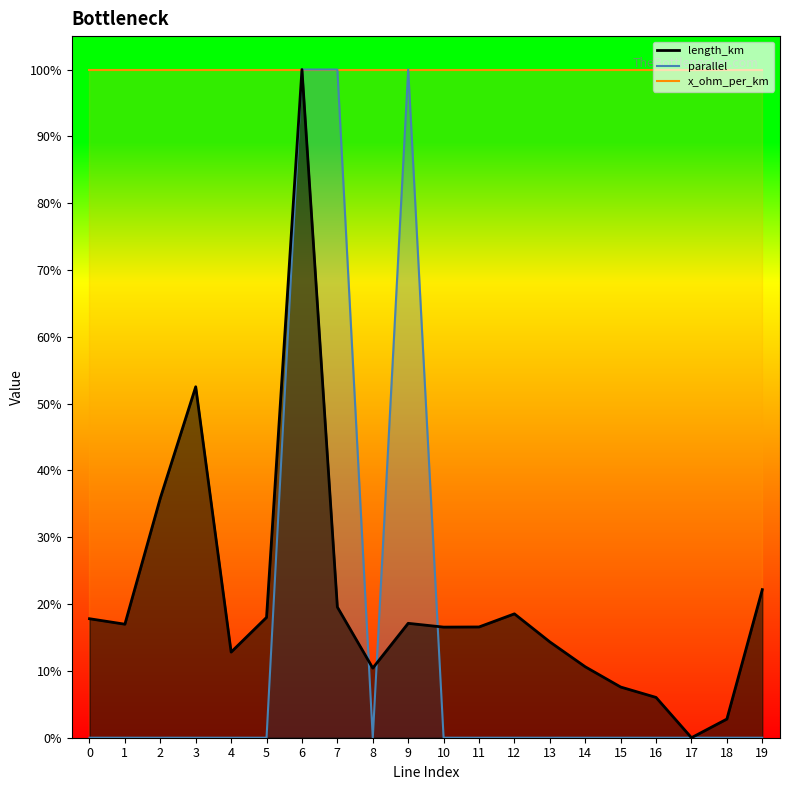

What is the value of the length_km point at the 11th from the left?

0.2